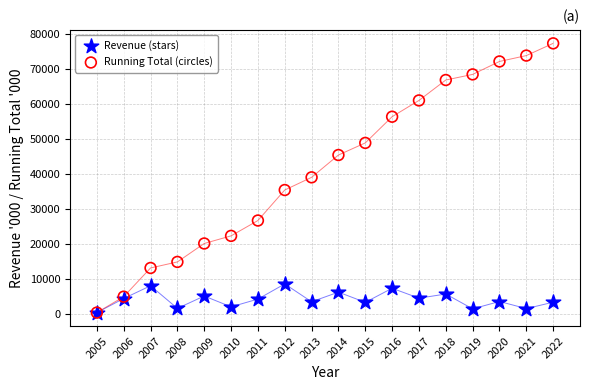

What are all the series names shown in the legend?

Revenue (stars), Running Total (circles)